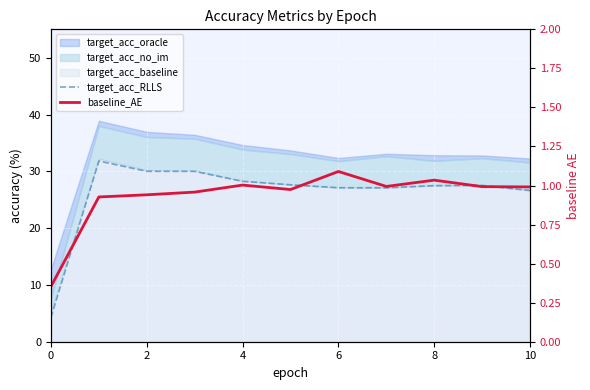

What is the lowest value of the baseline_AE series?

0.4